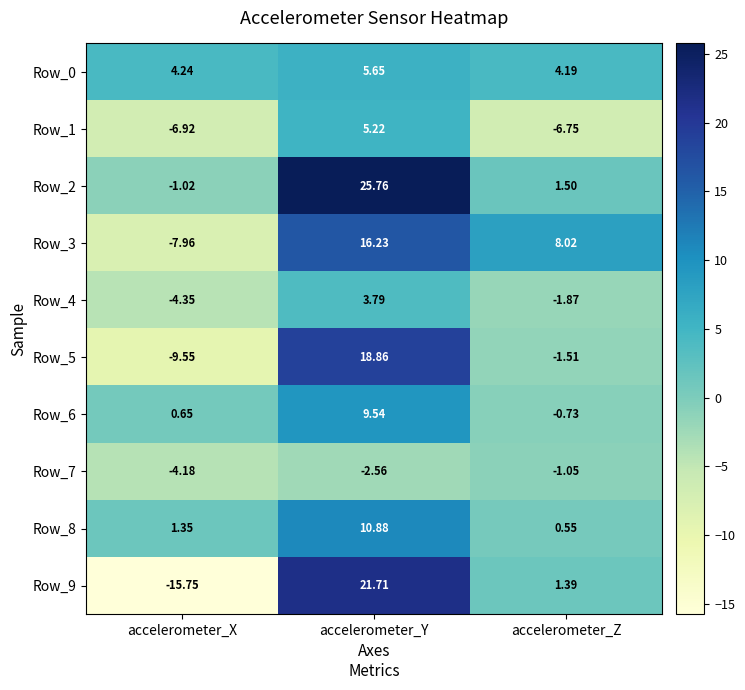

Which label corresponds to the largest value in the chart?

accelerometer_Y